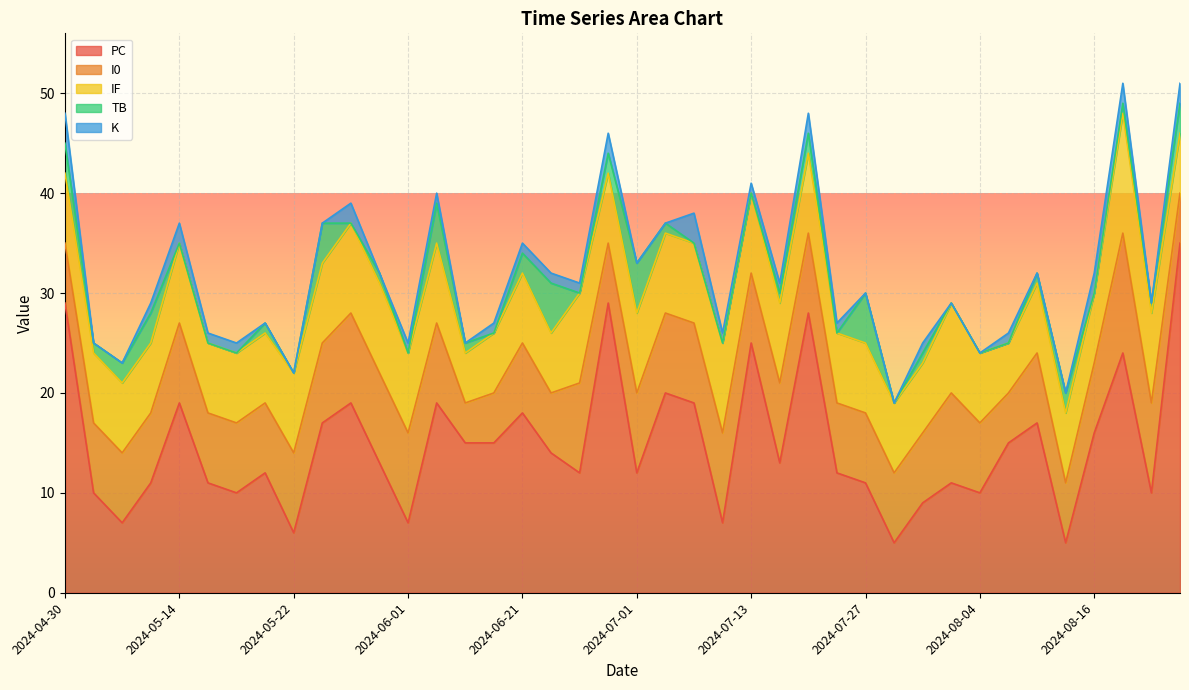

What is the highest value of the PC series?

35